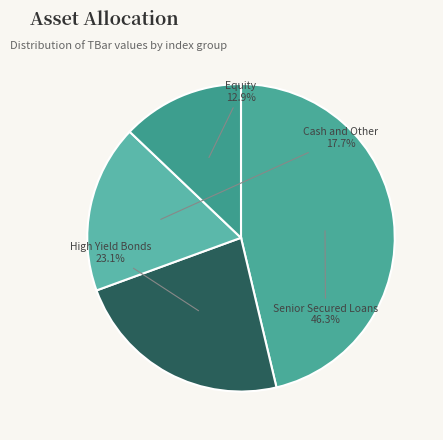

Which category has the biggest portion of the pie?

Senior Secured Loans